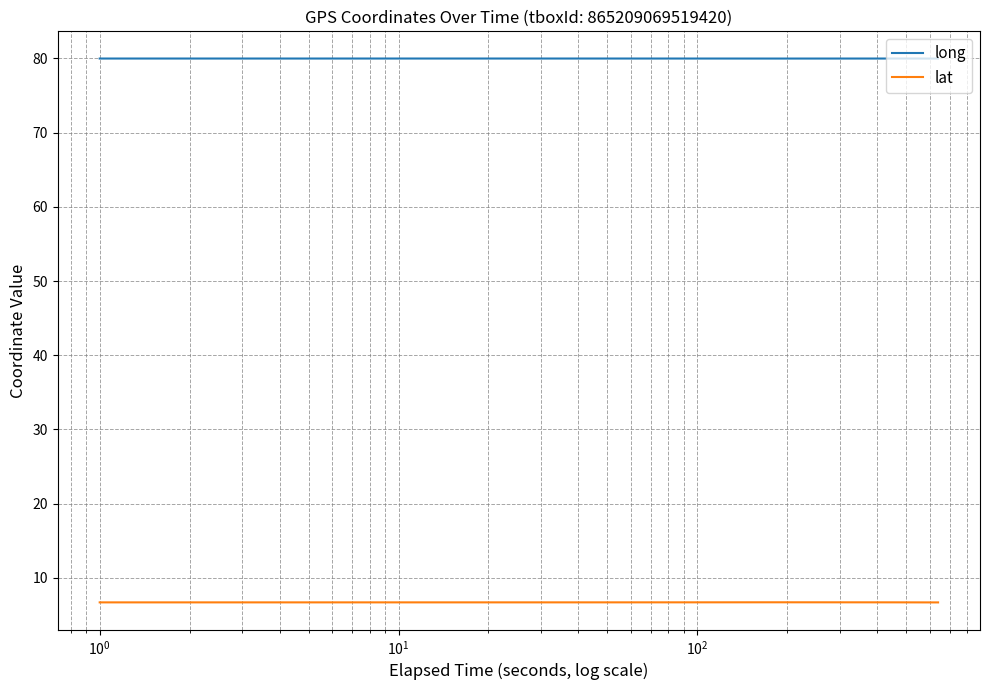

True or false: lat and long intersect in this chart.

False